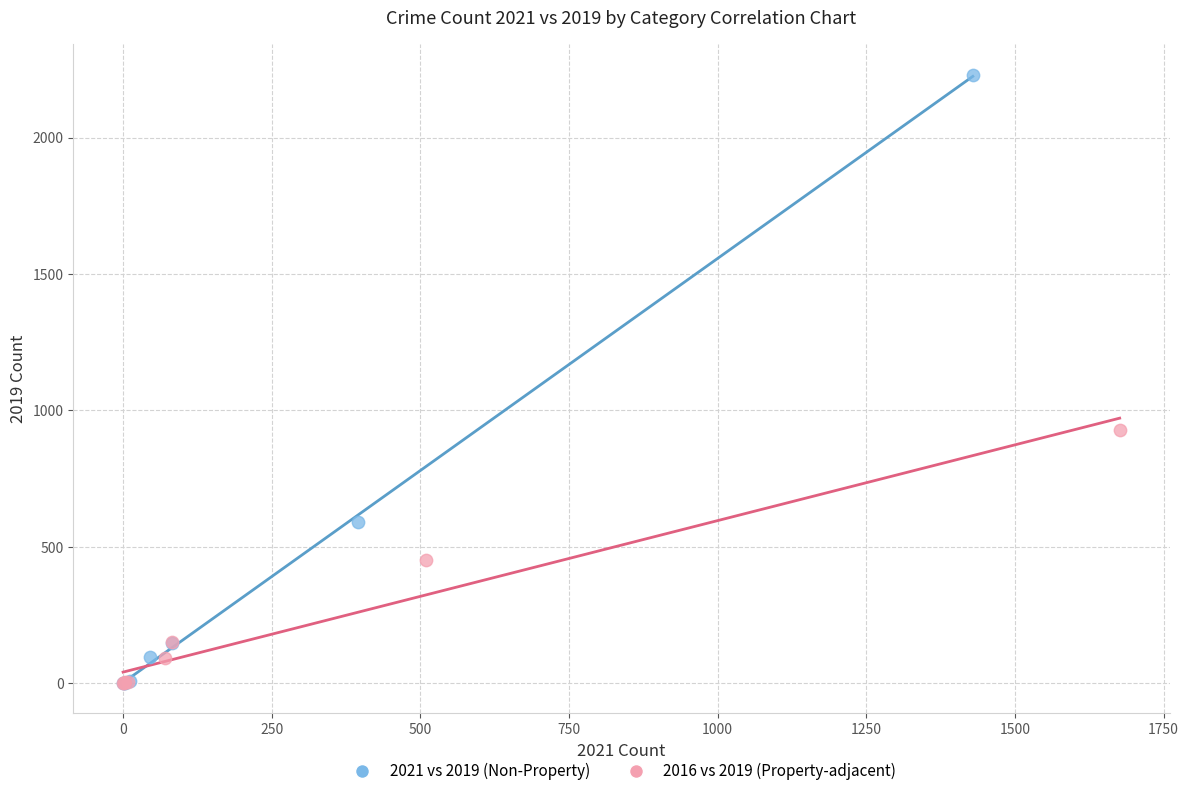

What are all the series names shown in the legend?

2021 vs 2019 (Non-Property), 2016 vs 2019 (Property-adjacent)